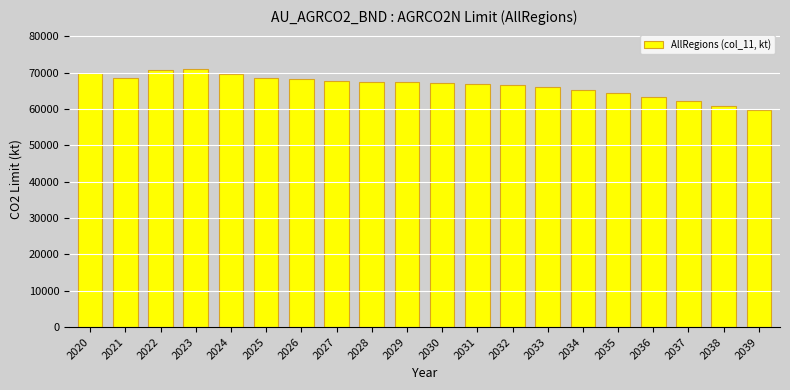

Where does the data first go above 67270?

2020